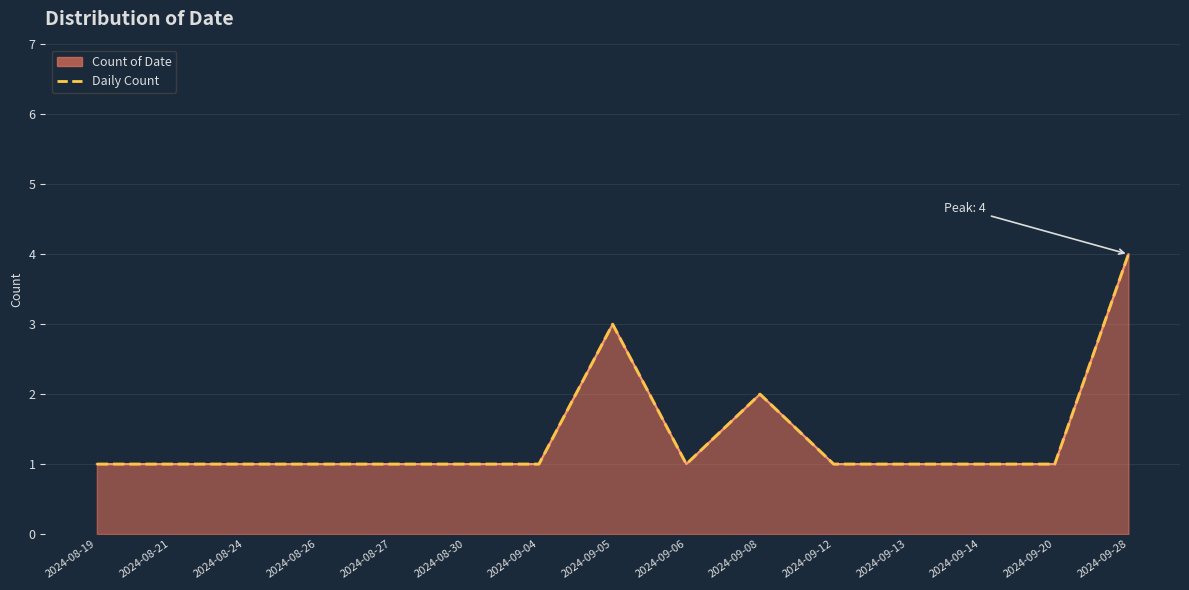

Reading left to right, what are all the values shown in this chart?

1	1	1	1	1	1	1	3	1	2	1	1	1	1	4